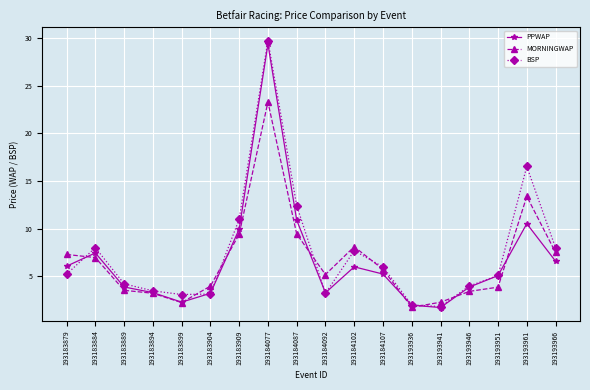

Where is BSP nearest to the value 15?

193193961